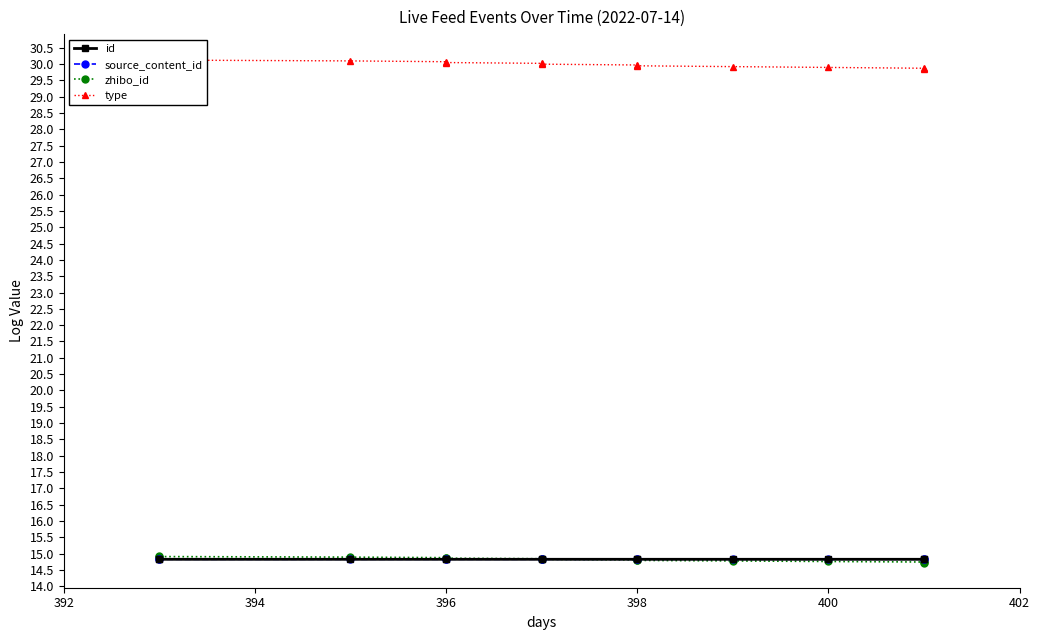

How many times do source_content_id and id cross each other?

6